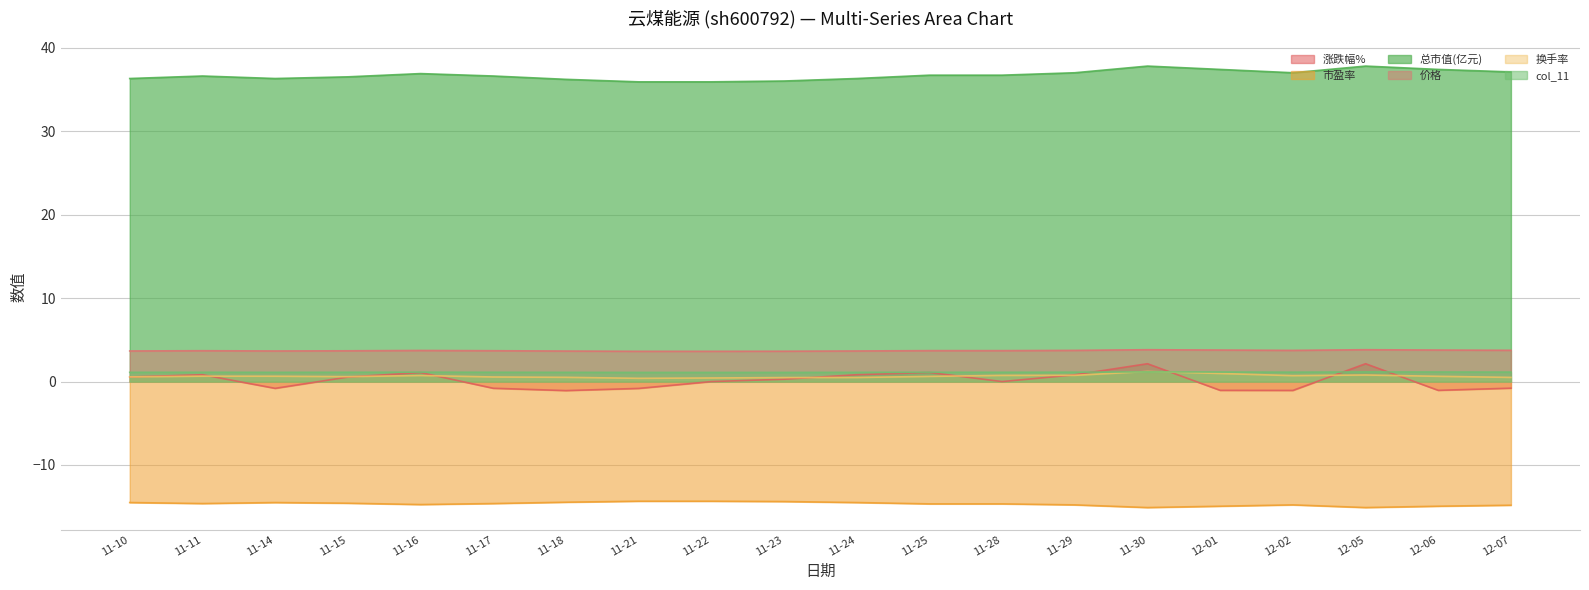

At 11-14, list the series in order from smallest to largest.

市盈率, 涨跌幅%, 换手率, col_11, 价格, 总市值(亿元)